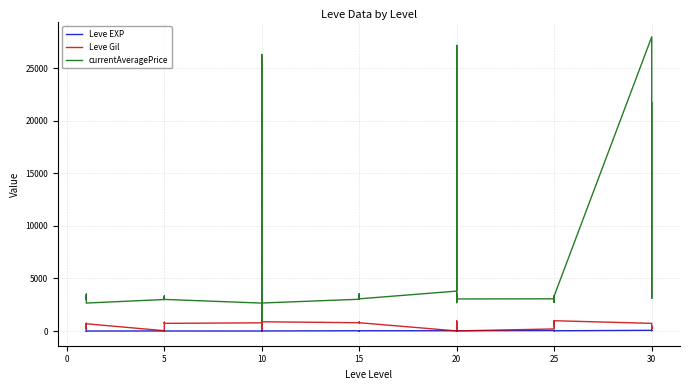

At 30, list the series in order from largest to smallest.

currentAveragePrice, Leve Gil, Leve EXP